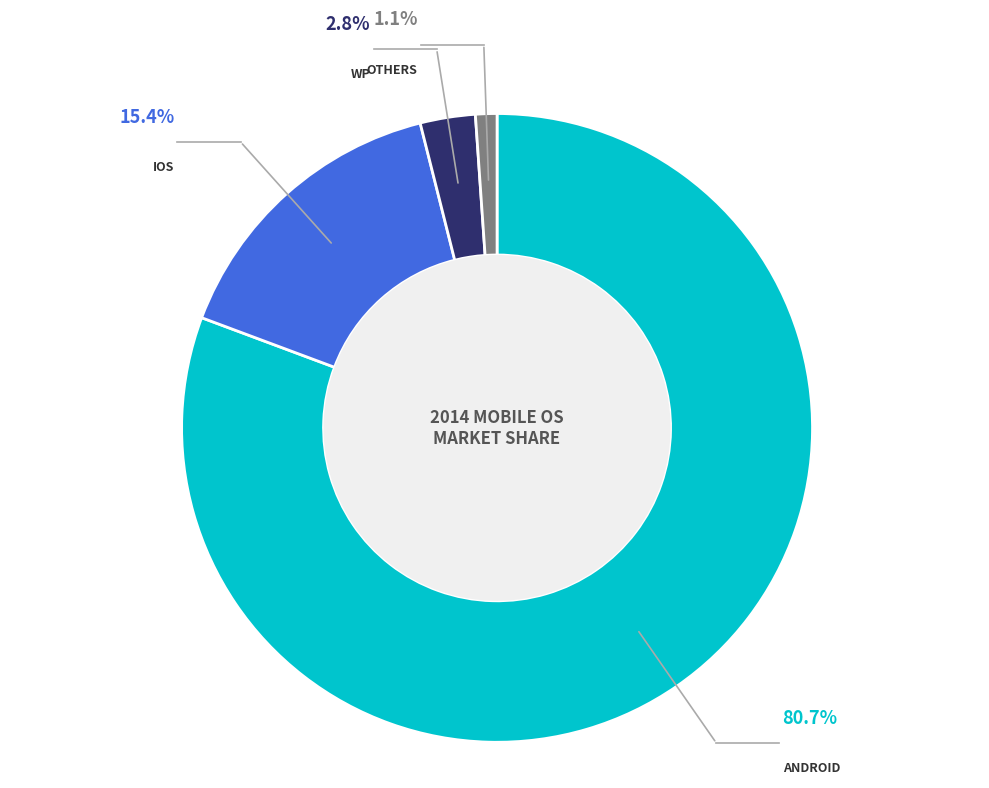

Which category accounts for the majority?

Android